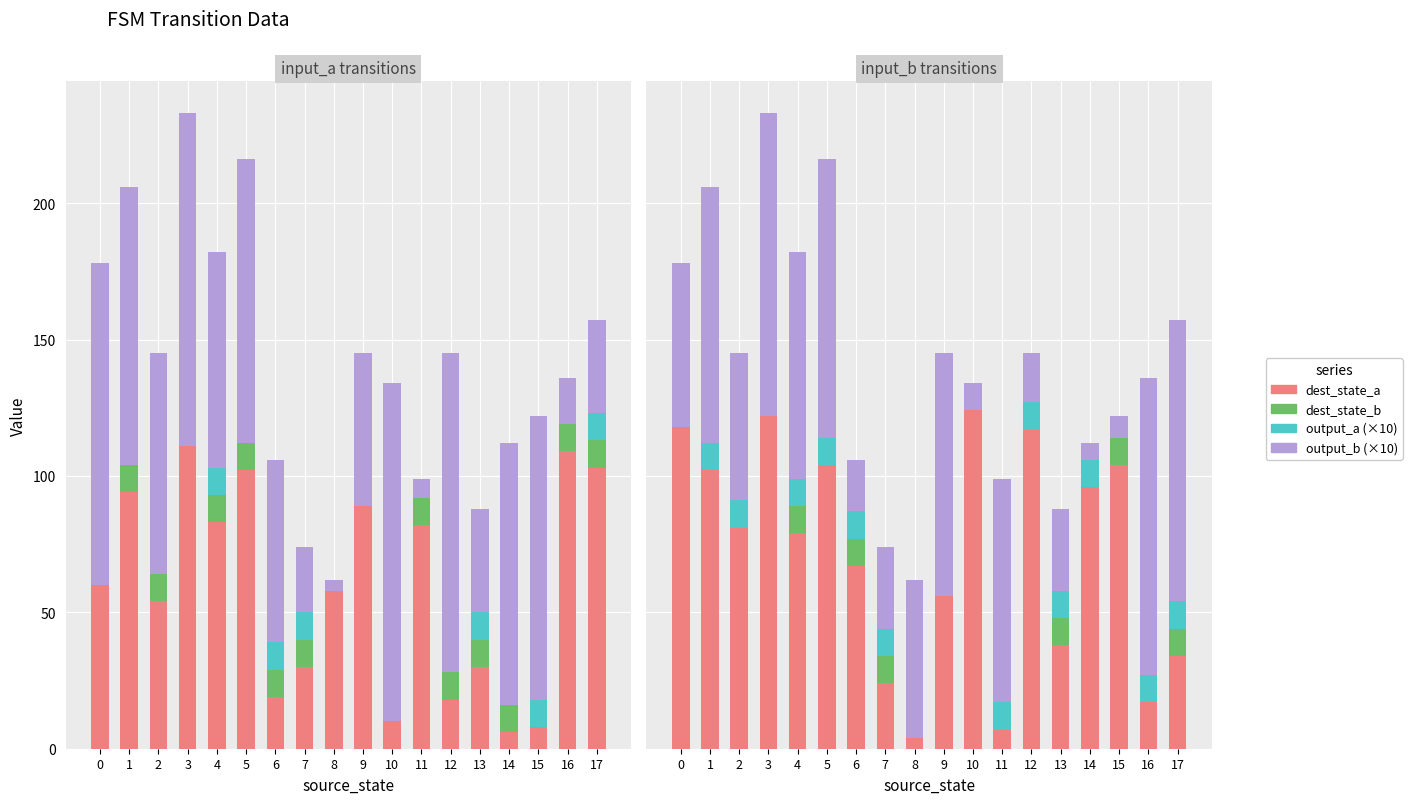

Does the chart contain any negative values?

No